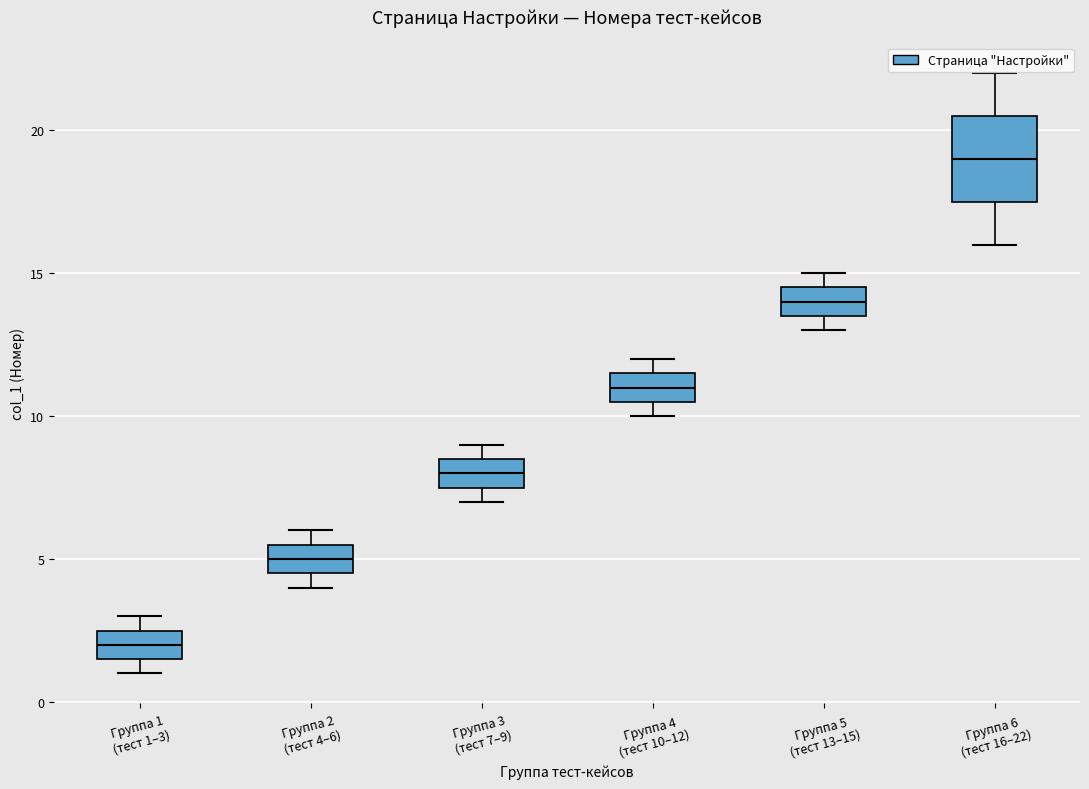

Which box's median line is the lowest?

Группа 1 (тест 1–3)